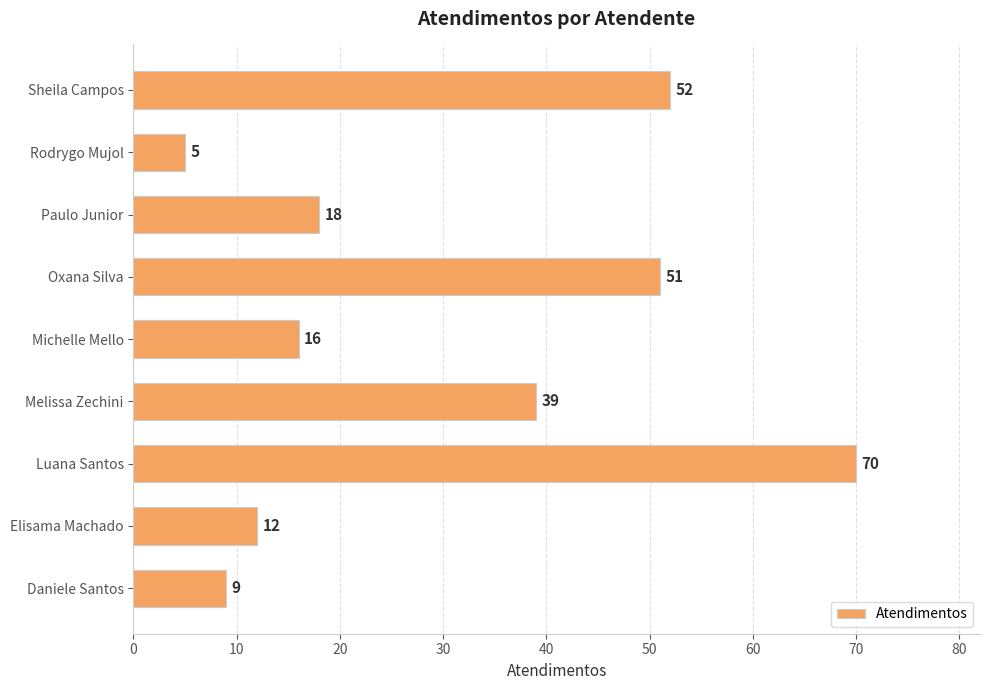

At which category does the chart reach its peak across all series?

Luana Santos